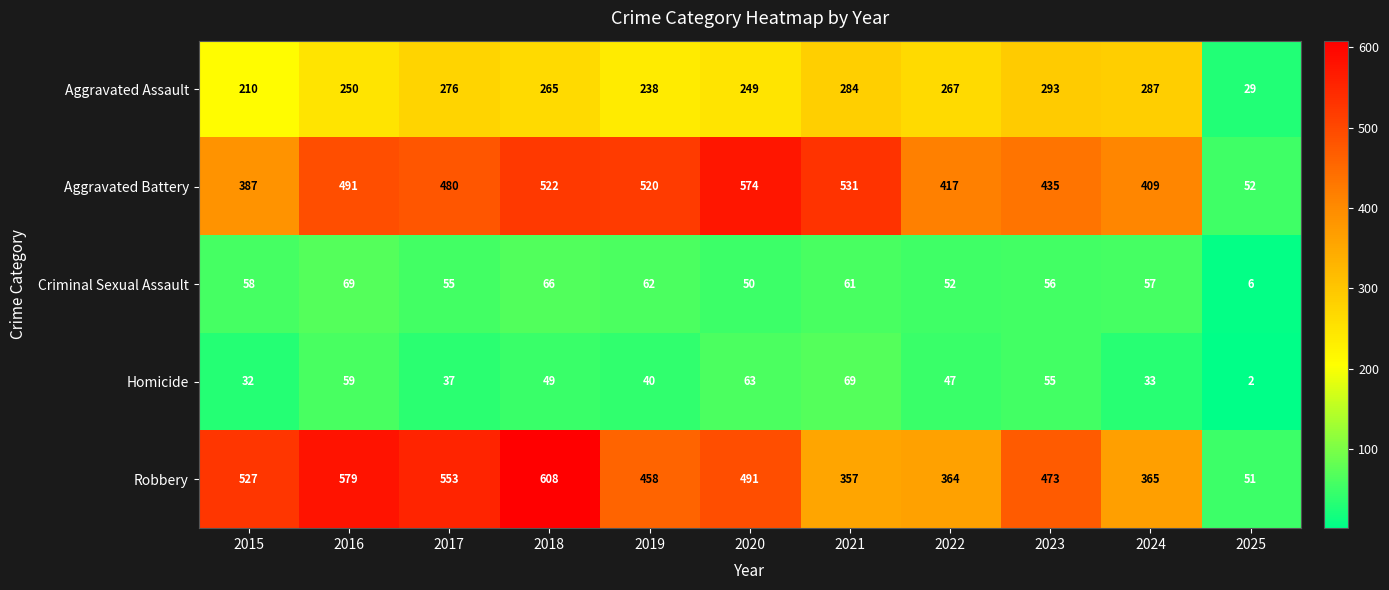

What is the sum of the Aggravated Assault values at 2015 and 2019?

448